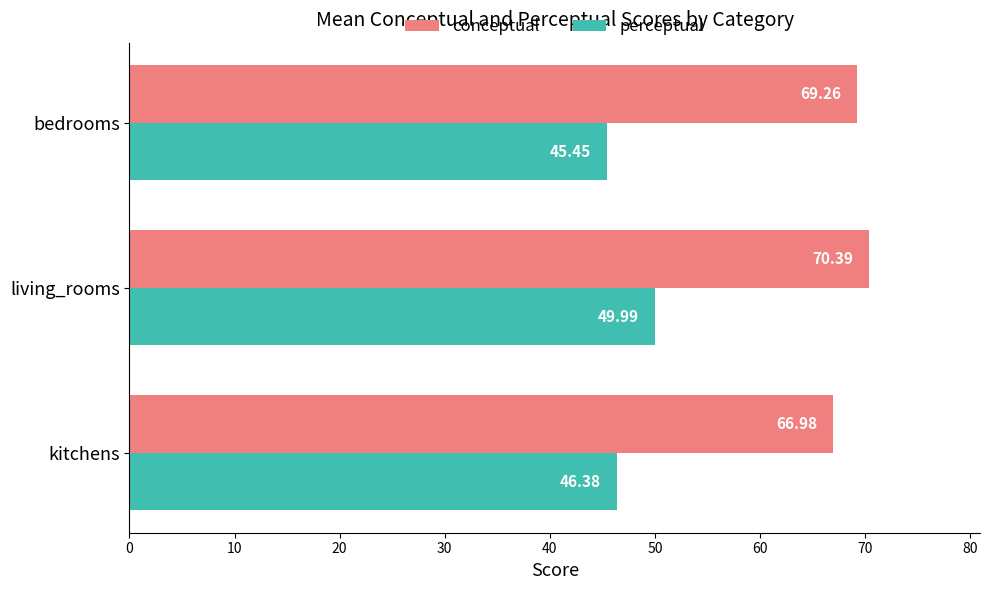

Rank the series by their maximum value, from lowest to highest.

perceptual, conceptual